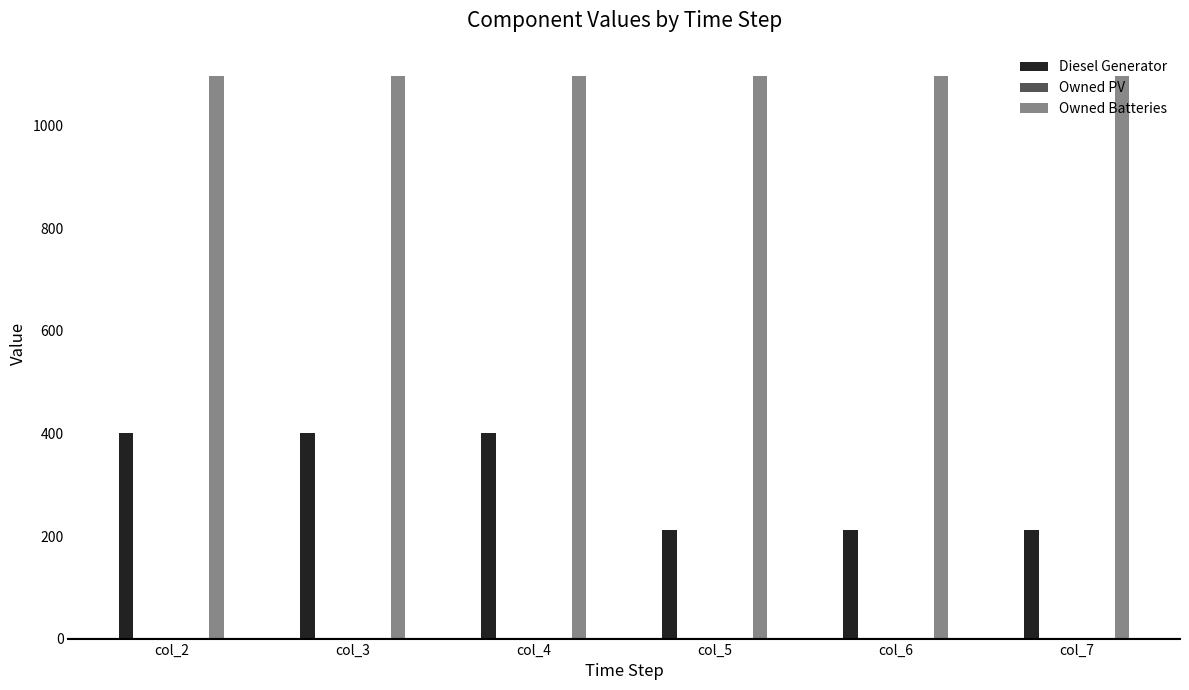

What is the average value of the Diesel Generator series?

306